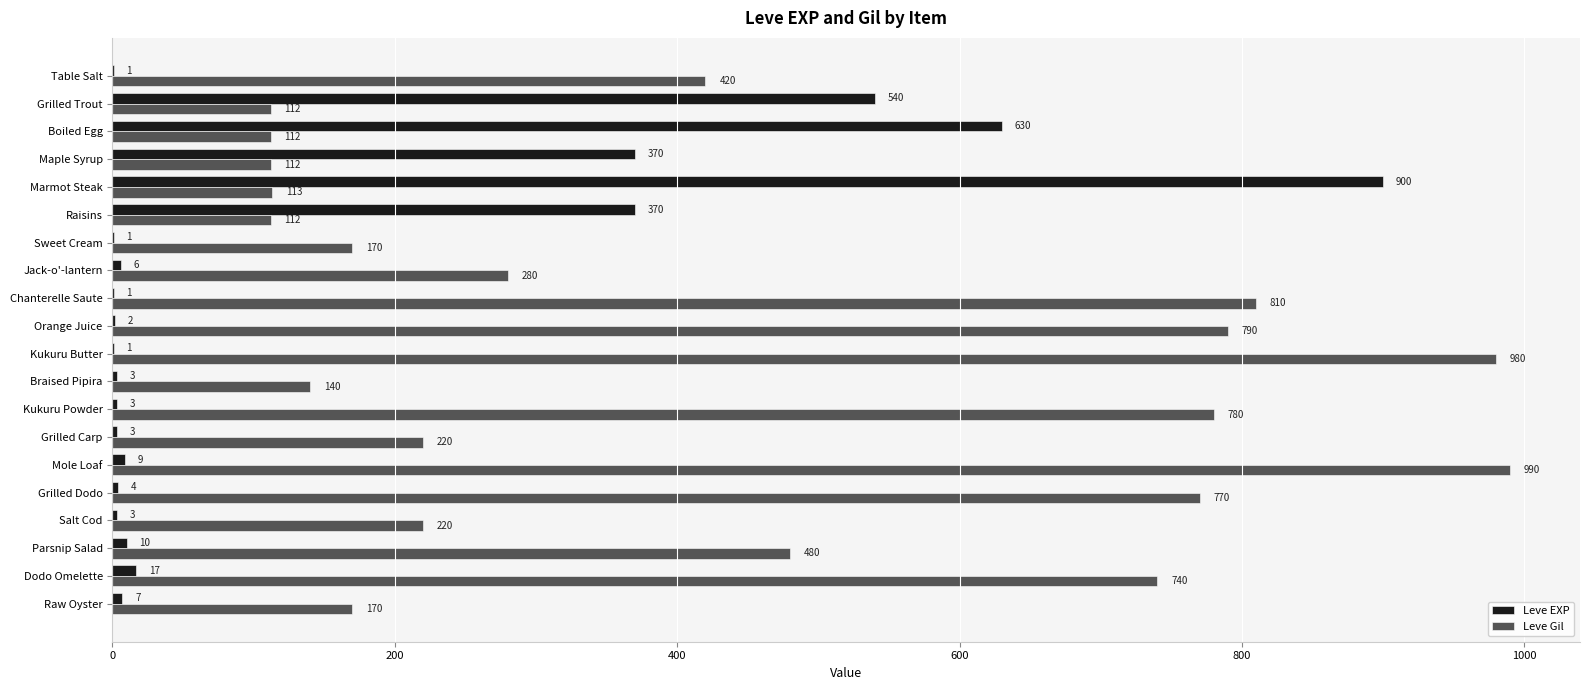

Which series changed the most between Maple Syrup and Chanterelle Saute?

Leve Gil